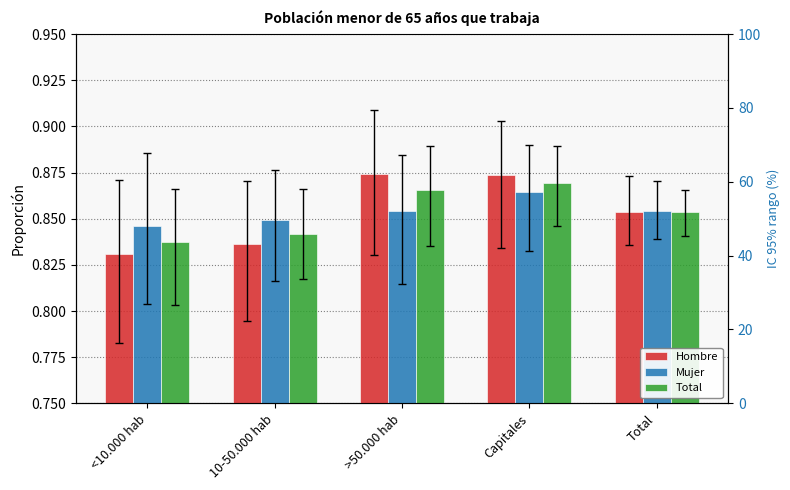

Reading left to right, transcribe all the data shown in this chart.

Hombre: 0.8	0.8	0.9	0.9	0.9
Mujer: 0.8	0.8	0.9	0.9	0.9
Total: 0.8	0.8	0.9	0.9	0.9